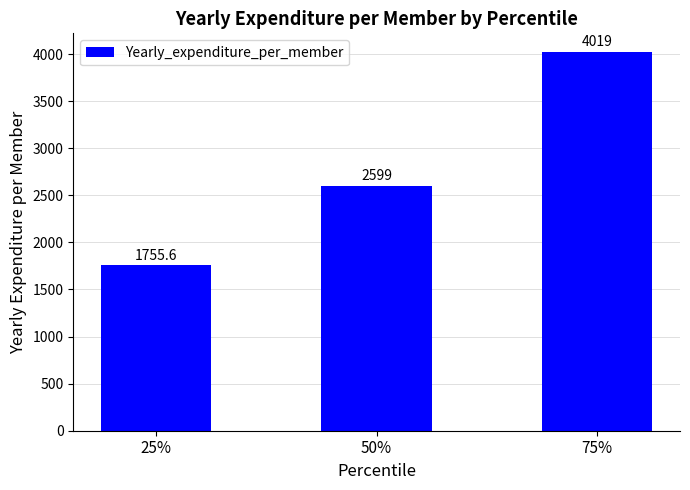

Approximately how many times larger is the value at 50% compared to 75%?

0.6